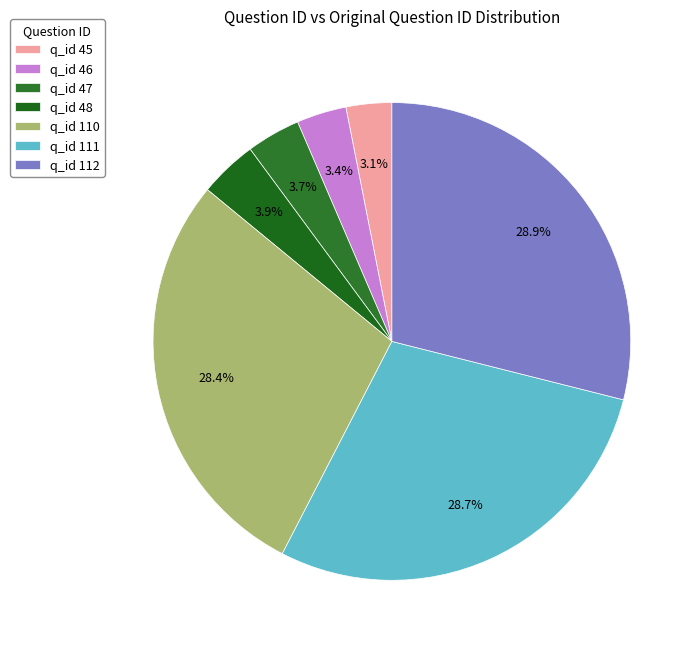

How many slices are in this pie chart?

7